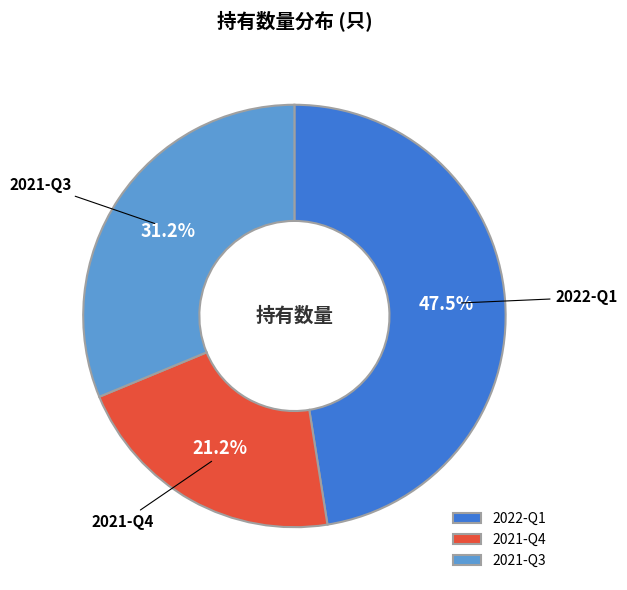

Do 2022-Q1 and 2021-Q3 together represent more than half of the pie?

Yes